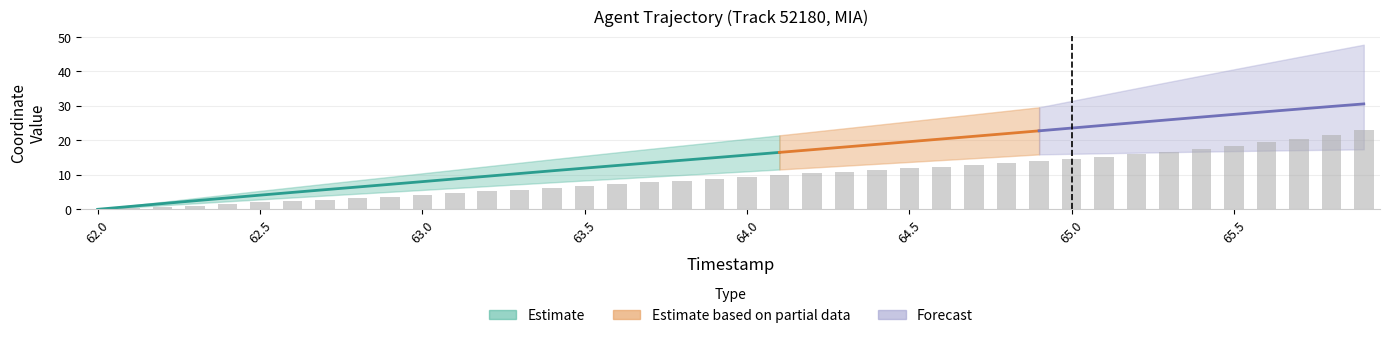

List the labels in order of value, smallest first.

62.0, 62.1, 62.2, 62.3, 62.4, 62.5, 62.6, 62.7, 62.8, 62.9, 63.0, 63.1, 63.2, 63.3, 63.4, 63.5, 63.6, 63.7, 63.8, 63.9, 64.0, 64.1, 64.2, 64.3, 64.4, 64.5, 64.6, 64.7, 64.8, 64.9, 65.0, 65.1, 65.2, 65.3, 65.4, 65.5, 65.6, 65.7, 65.8, 65.9